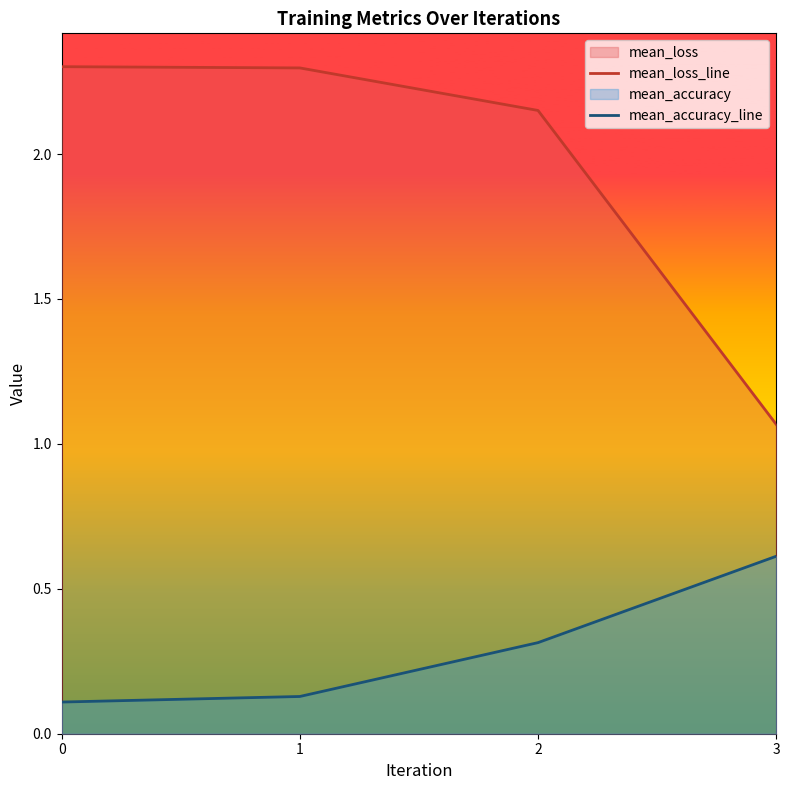

Which has a higher value, 3 or 2?

2